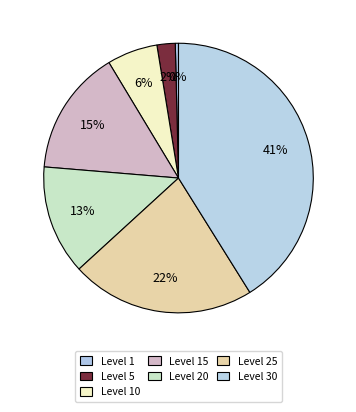

Between Level 1 and Level 25, which is larger?

Level 25